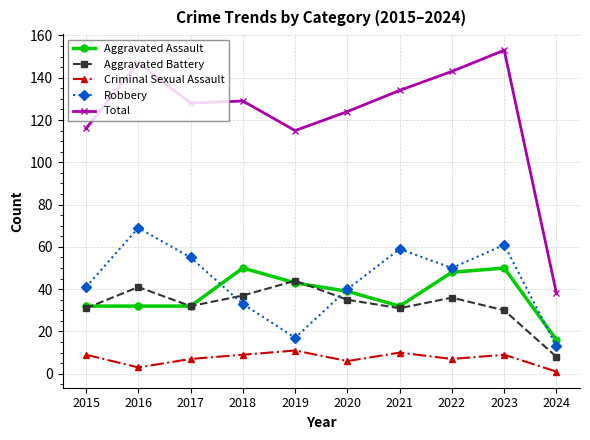

Which series has the largest range (max minus min)?

Total